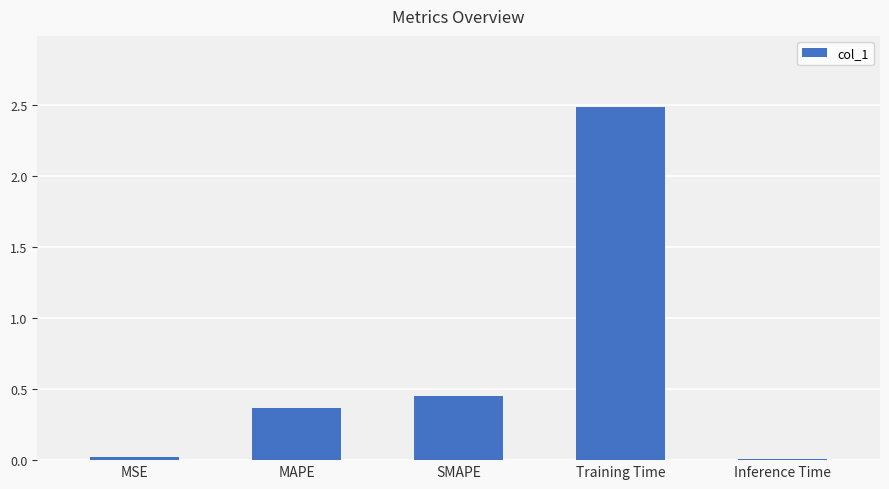

Which category has the highest value across all series?

Training Time